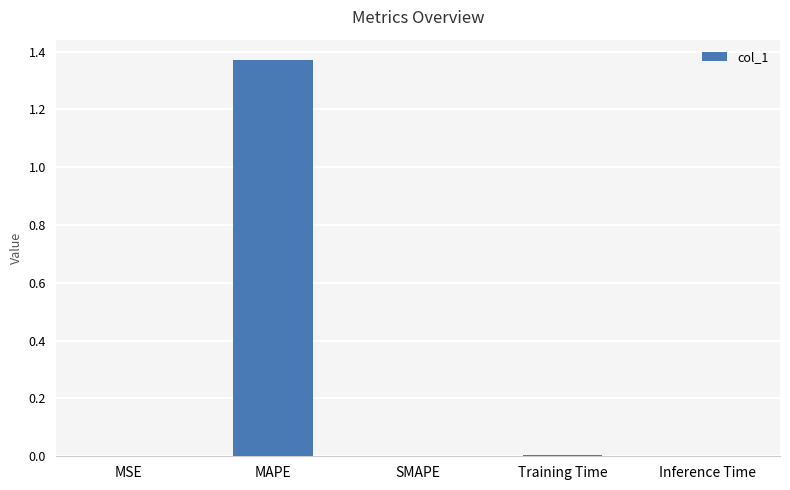

What is the average value?

0.3